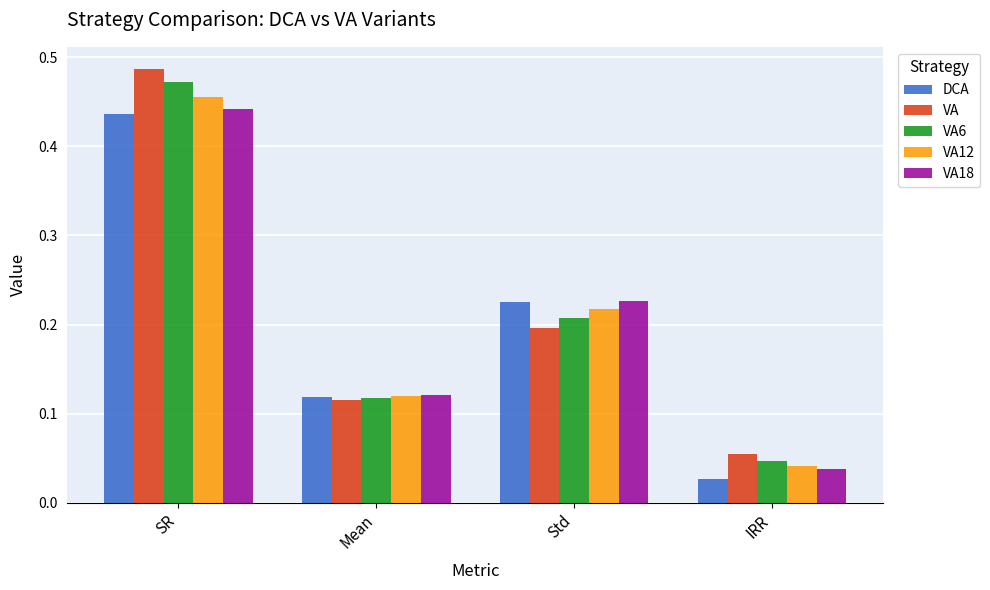

True or false: DCA has a value of 0.2 at Std.

True